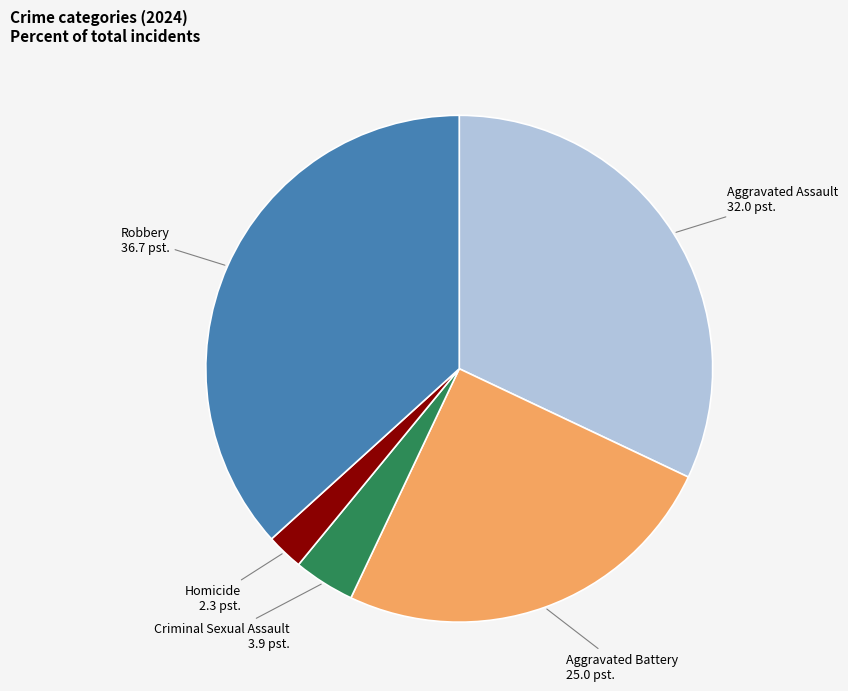

Is there a majority slice in this chart?

No